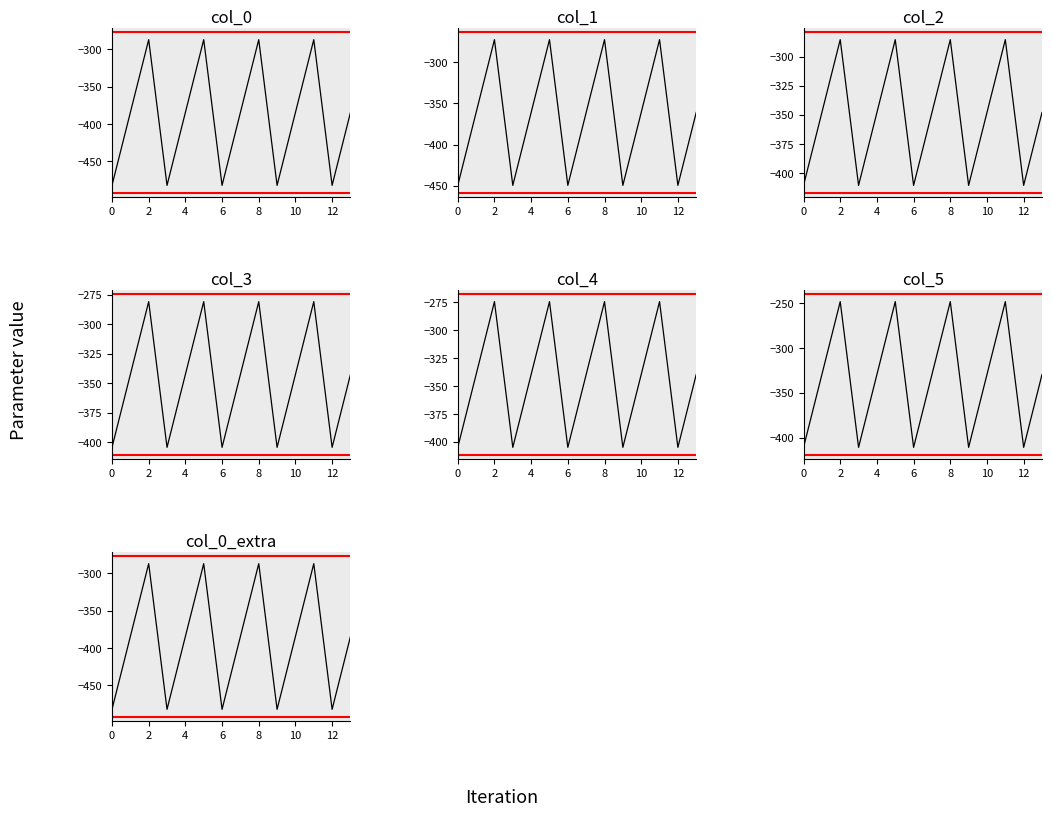

At which label does col_2 reach its peak?

2